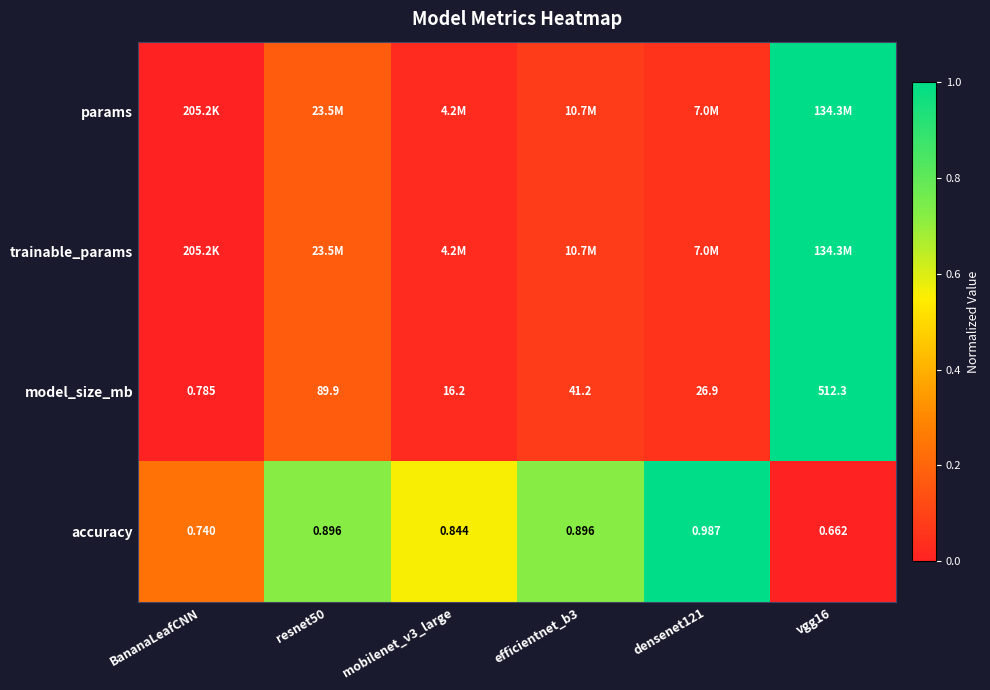

How many data points in model_size_mb are less than 41?

3